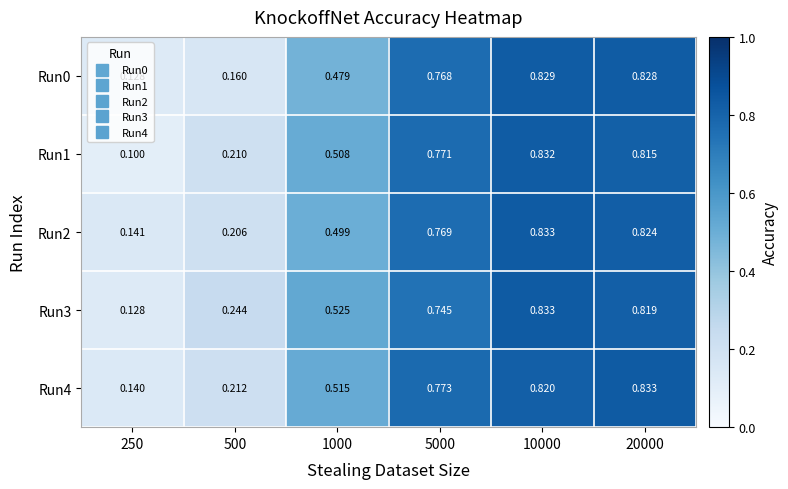

Is the value of Run2 at 20000 greater than the value of Run4 at 500?

Yes